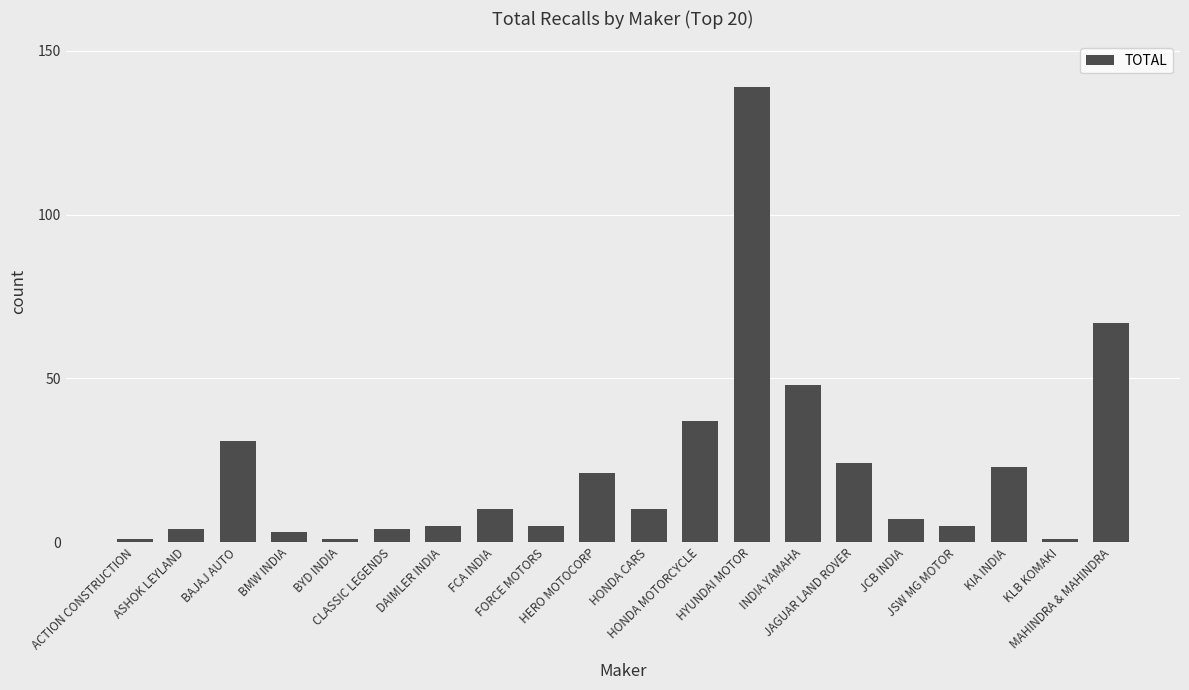

The value at CLASSIC LEGENDS is 4. True or false?

True